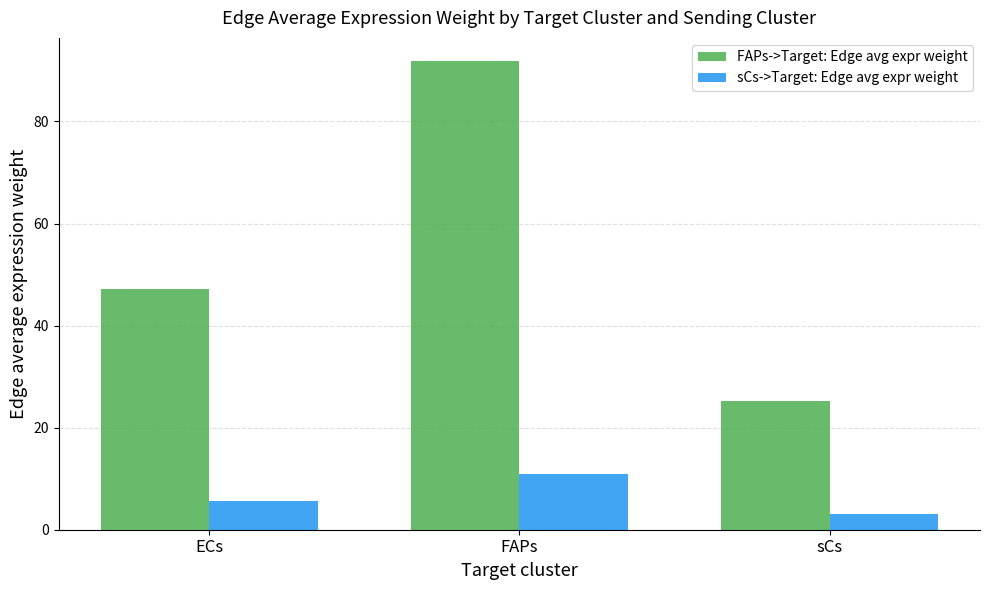

Which series has the largest range (max minus min)?

FAPs->Target: Edge avg expr weight